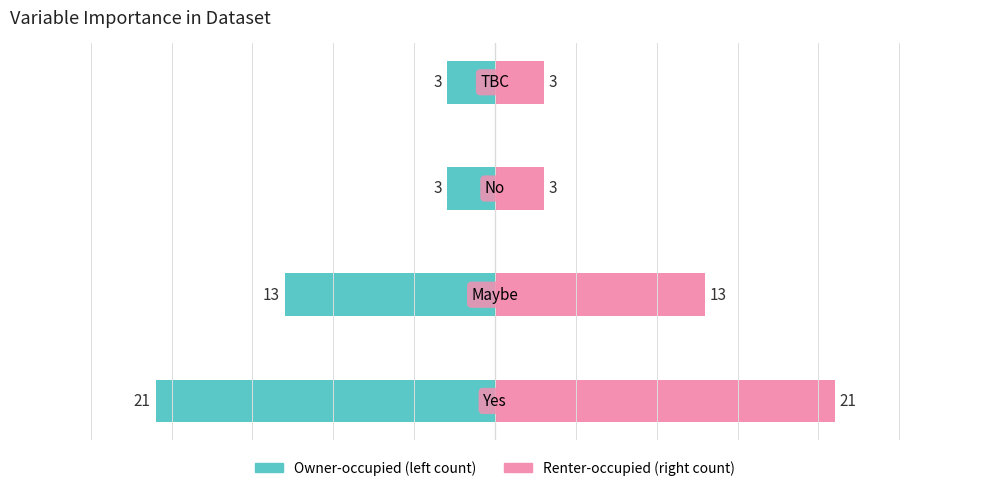

What is the value of the Count (left) bar at the 3rd from the left?

-3